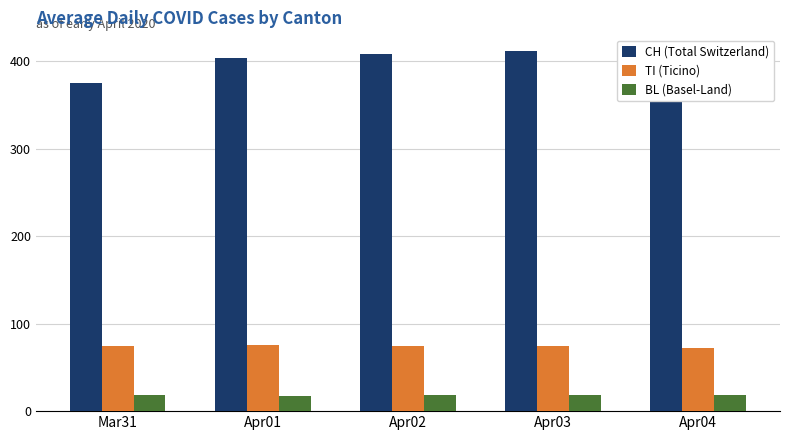

At which label is BL (Basel-Land) closest to 18?

Mar31